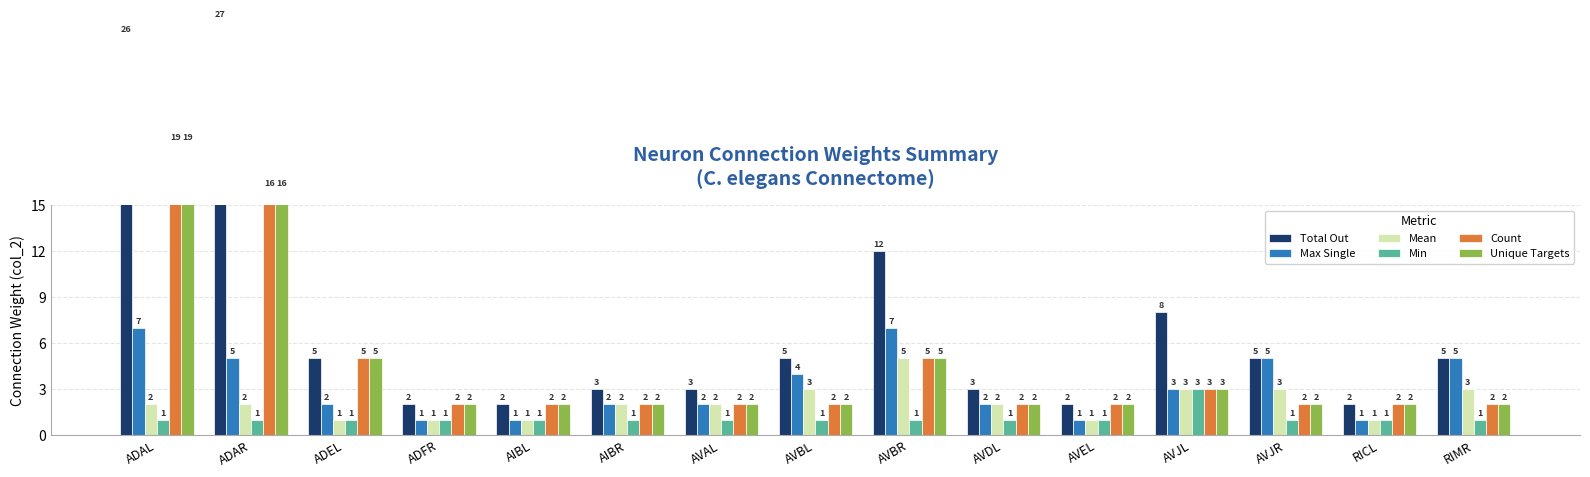

Is the value of Count at AVBL greater than the value of Unique Targets at AVAL?

No